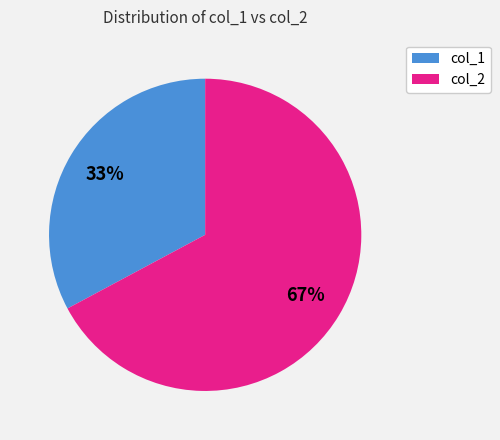

To the nearest percent, what is the combined percentage of col_1 and col_2?

100%